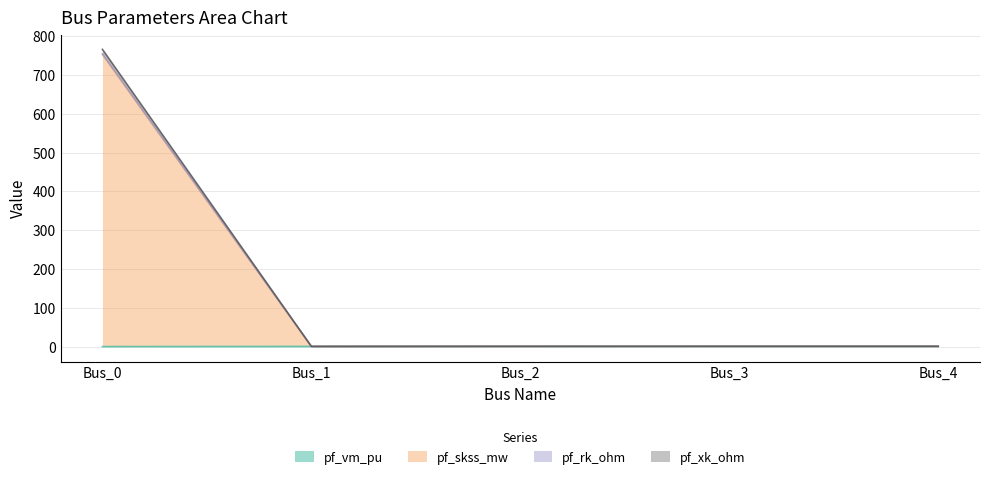

How many distinct data groups are displayed?

4